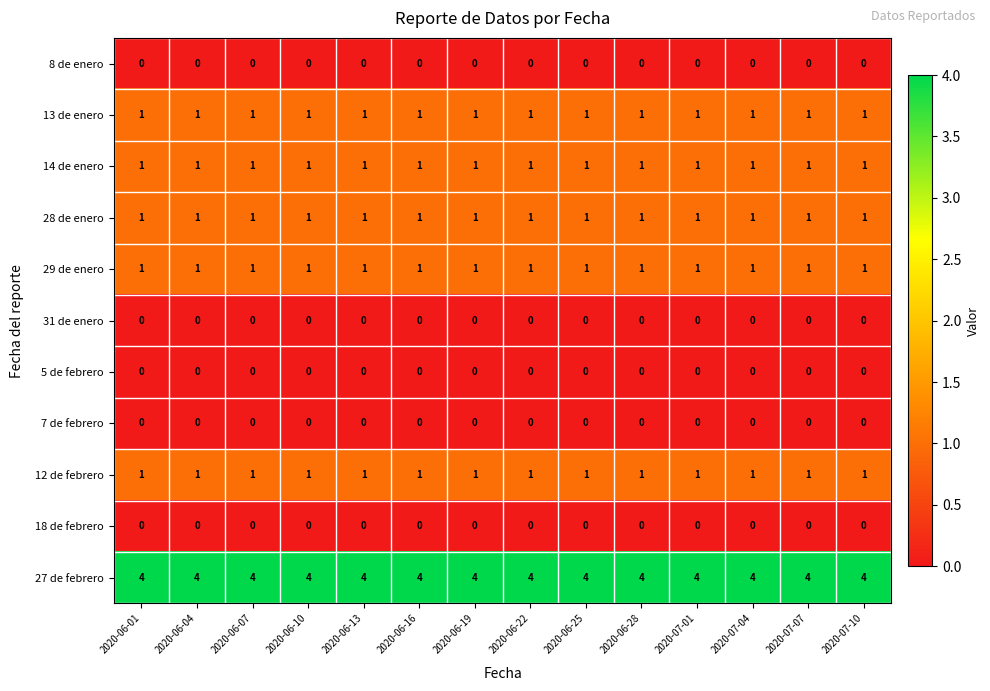

Is it true that 8 de enero equals 0 at 2020-06-16?

True